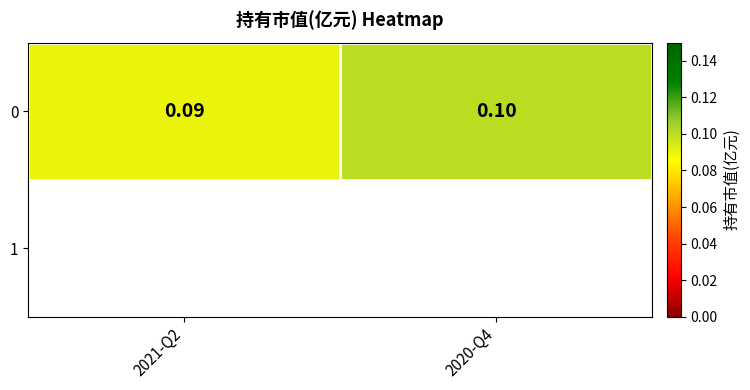

Which has a higher value, 2021-Q2 or 2020-Q4?

2020-Q4